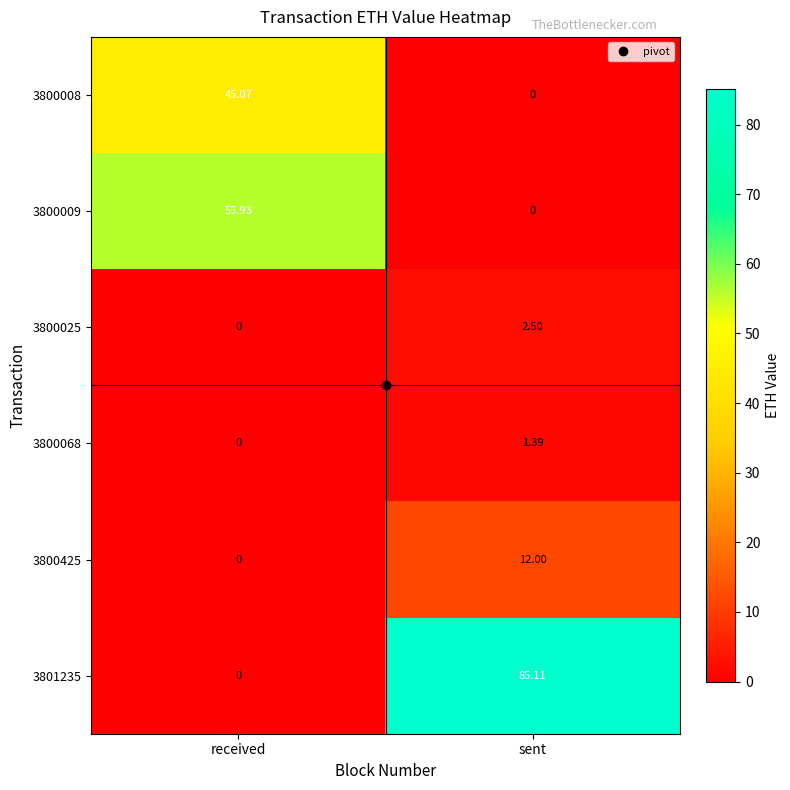

Where does the 3800068 series first go above 1?

sent